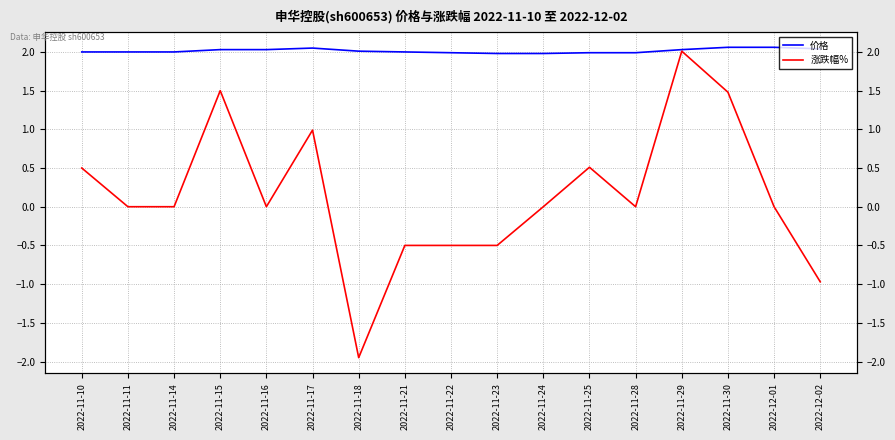

What is the label of the 14th point from the left?

2022-11-29